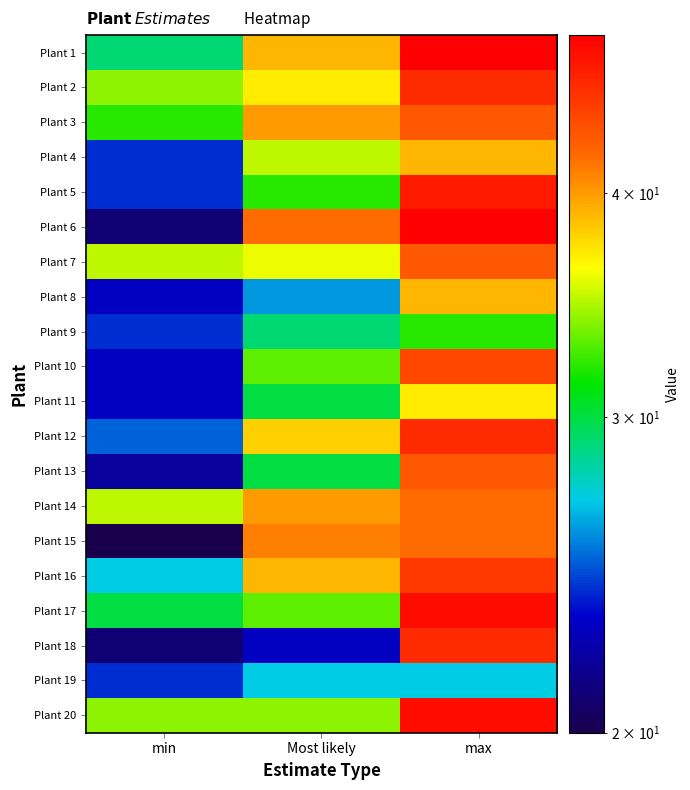

Which label corresponds to the largest value in the chart?

max